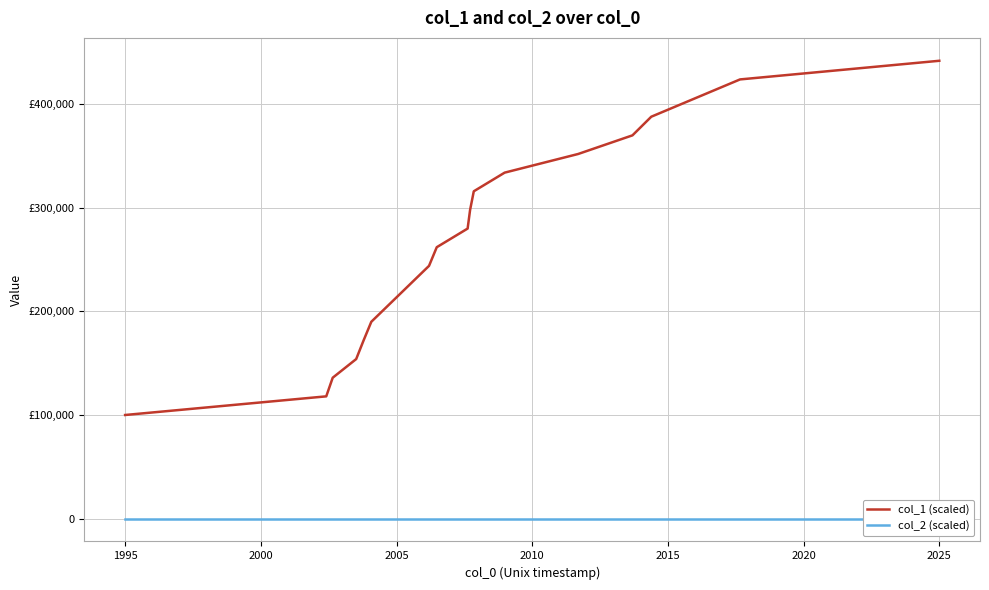

The col_2 (scaled) series shows 0 at 1995. True or false?

True